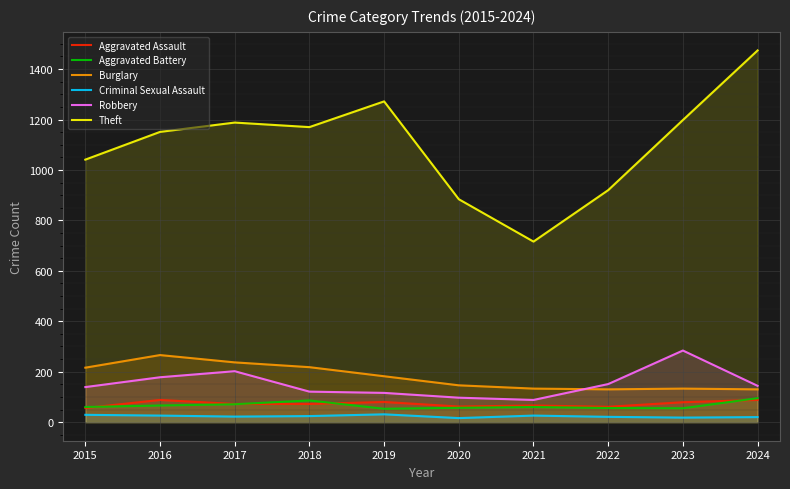

What is the difference between the Robbery values at 2017 and 2020?

105